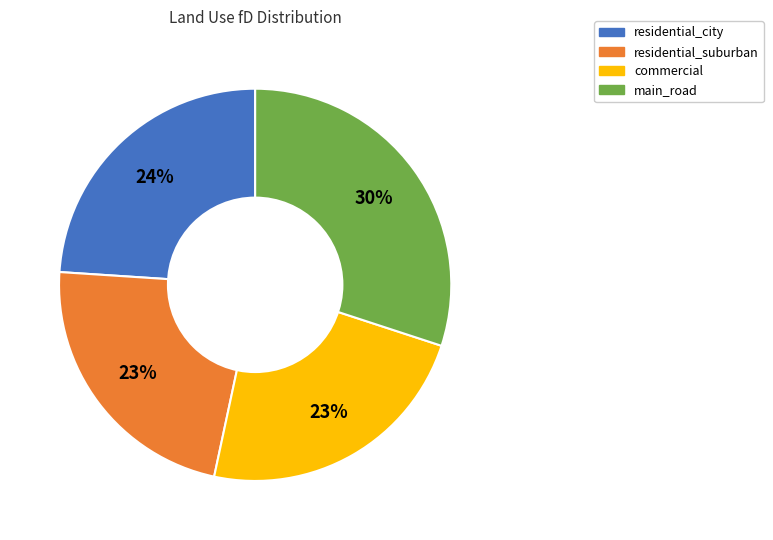

Combined, do main_road and residential_city account for over 50%?

Yes